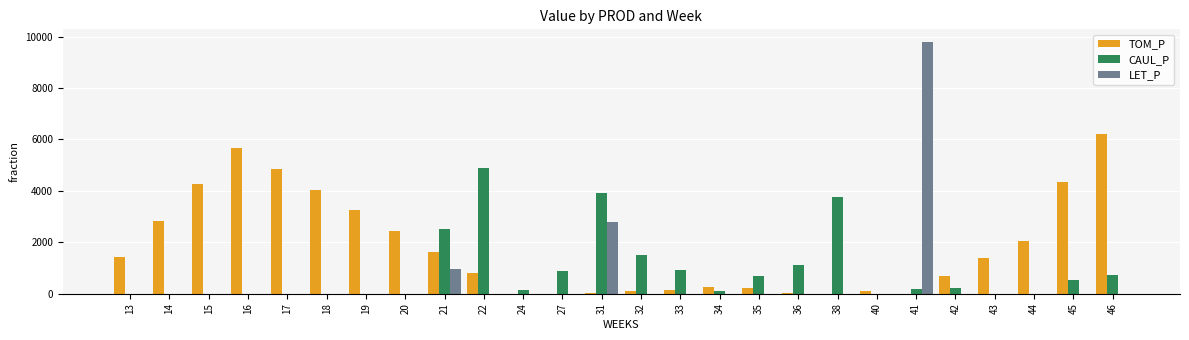

Does the chart contain stacked bars?

No